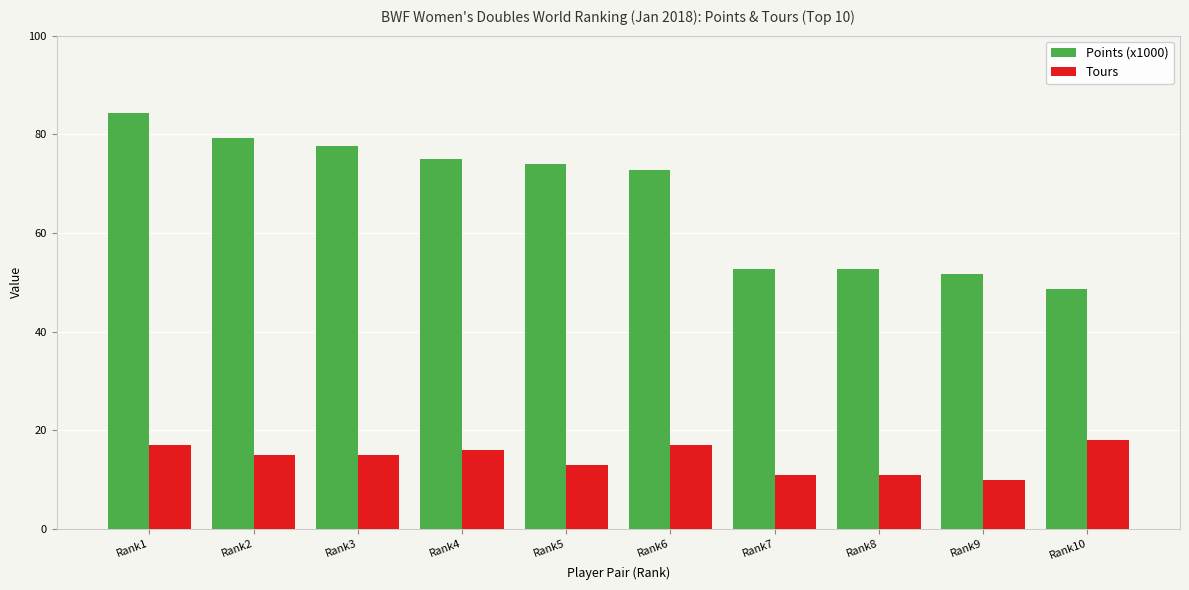

What are all the series names shown in the legend?

Points (x1000), Tours